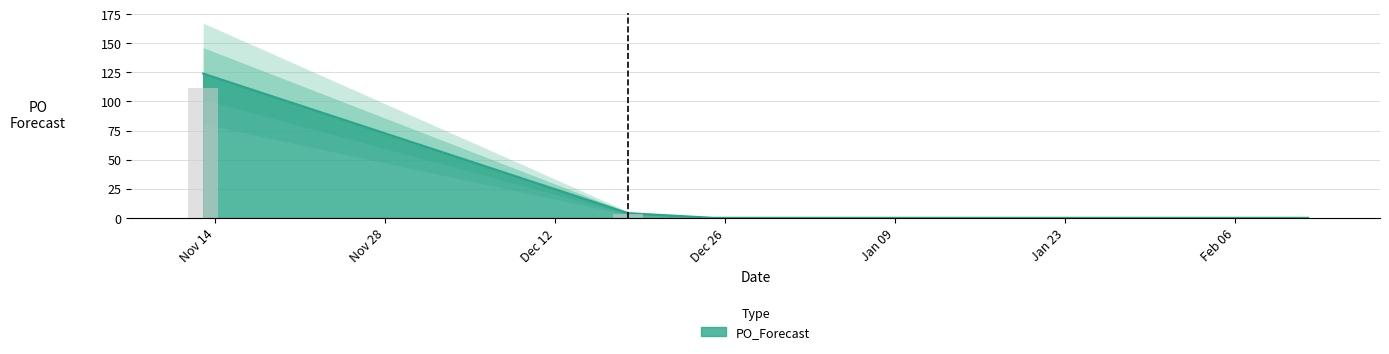

What is the label of the 1st bar from the left?

2023-11-13